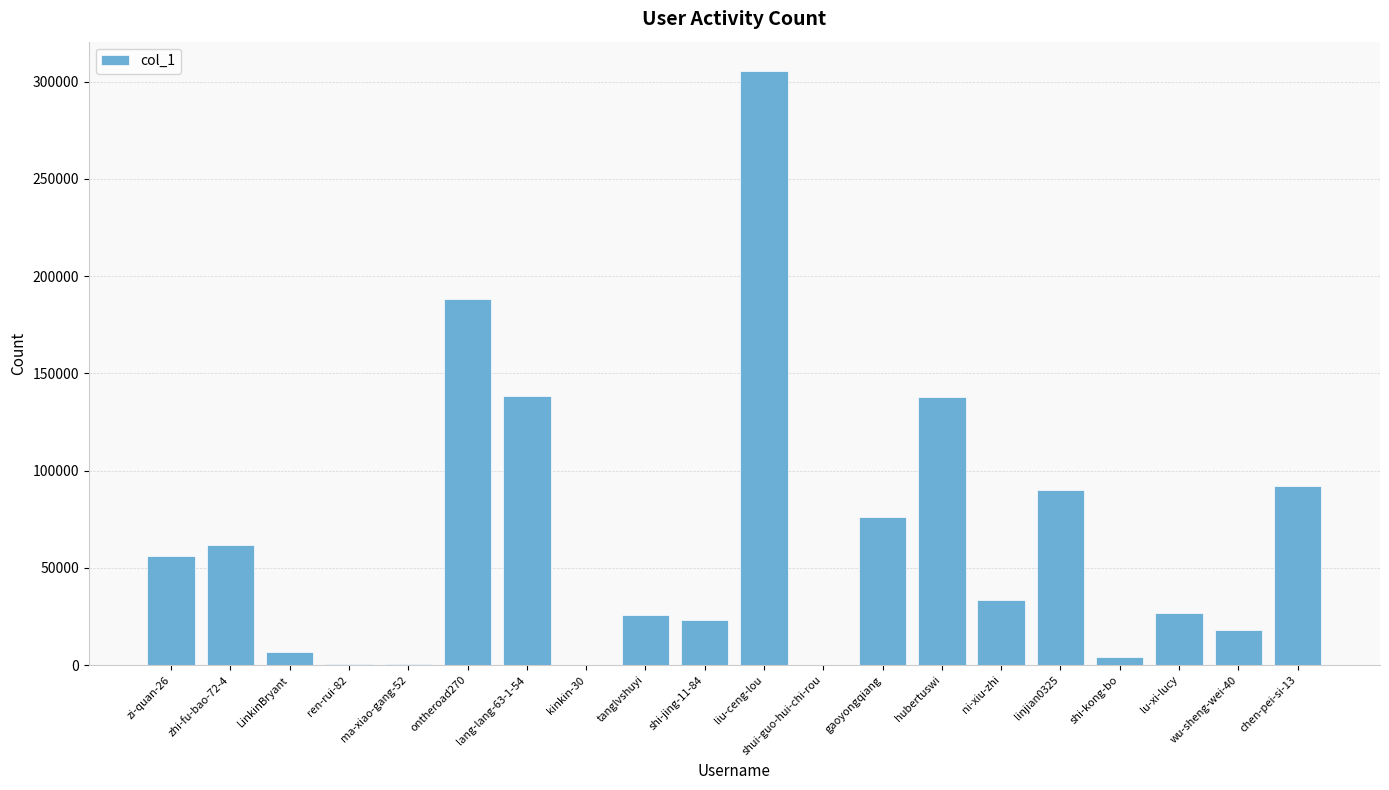

The value at LinkinBryant is 6604. True or false?

True